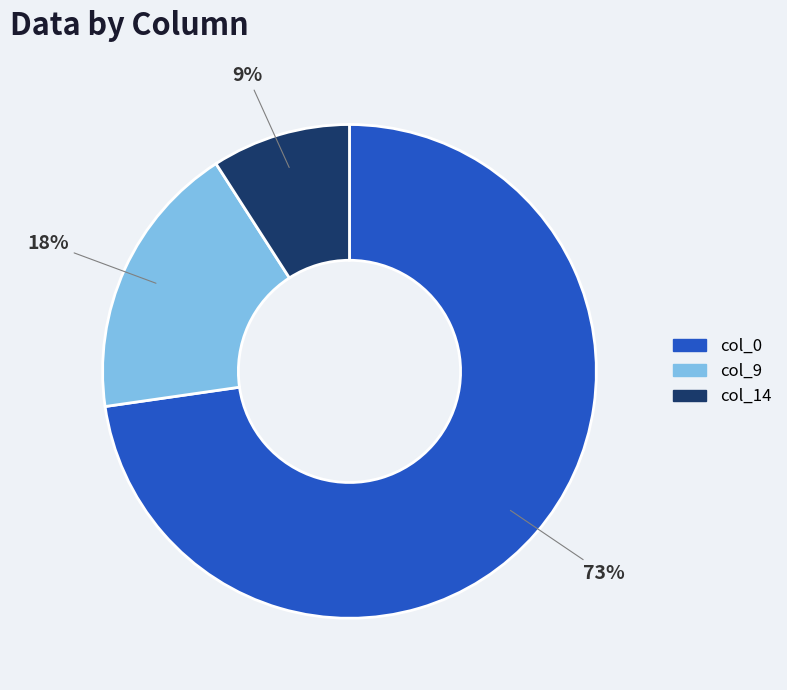

Which category has the biggest portion of the pie?

col_0